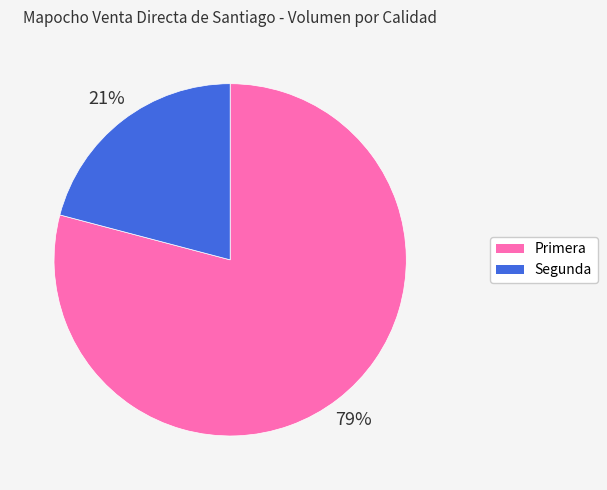

Which slice is the largest?

Primera